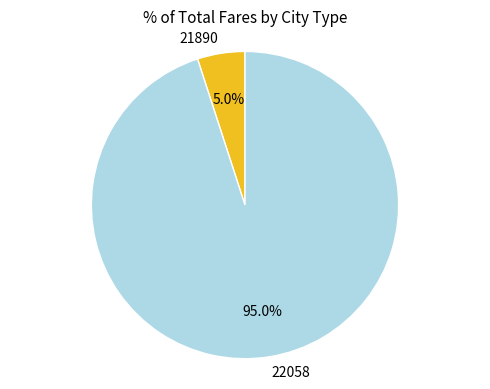

To the nearest percent, what portion does 22058 represent?

95%